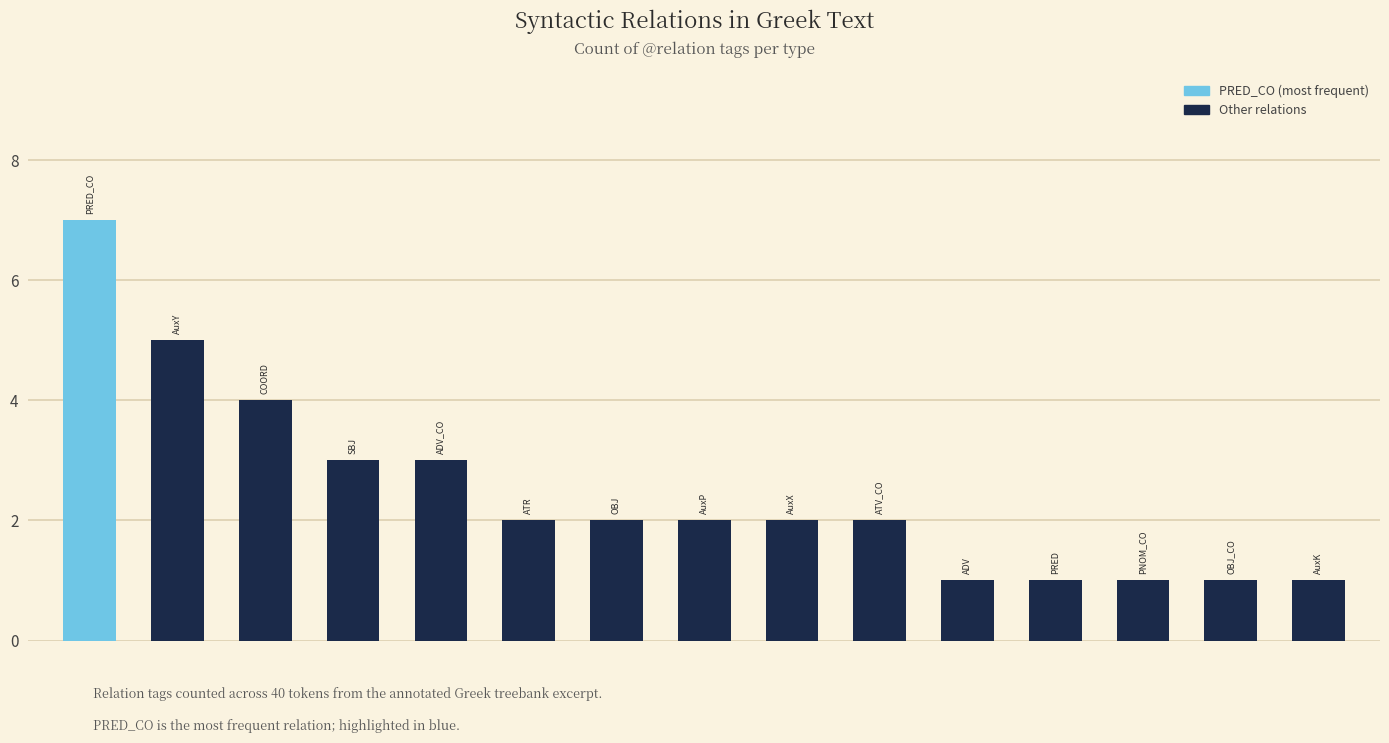

Reading left to right, extract all data points from this chart.

7	5	4	3	3	2	2	2	2	2	1	1	1	1	1